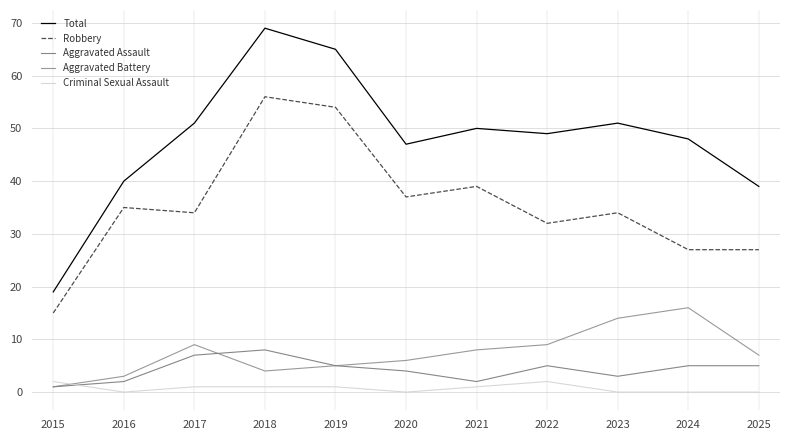

Reading left to right, what are all the values shown in this chart?

Total: 19	40	51	69	65	47	50	49	51	48	39
Robbery: 15	35	34	56	54	37	39	32	34	27	27
Aggravated Assault: 1	2	7	8	5	4	2	5	3	5	5
Aggravated Battery: 1	3	9	4	5	6	8	9	14	16	7
Criminal Sexual Assault: 2	0	1	1	1	0	1	2	0	0	0